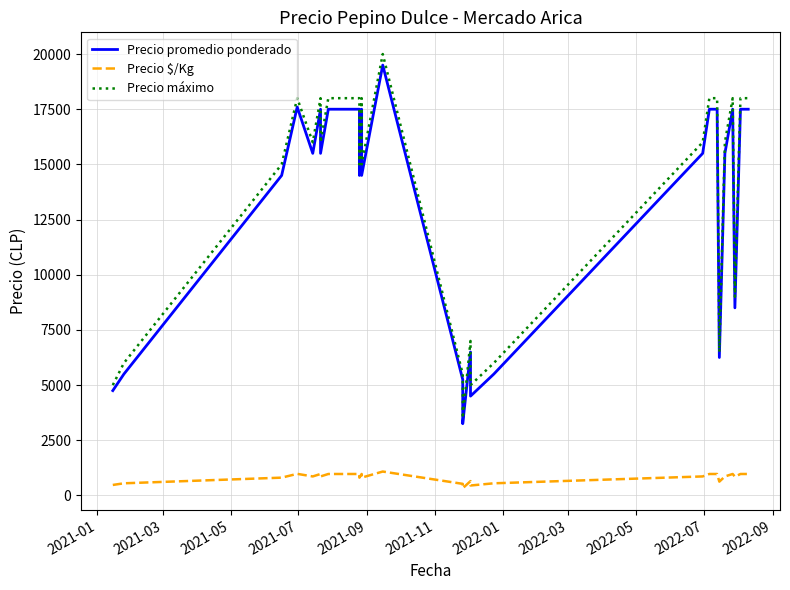

Where is the first local maximum for Precio máximo?

2021-07